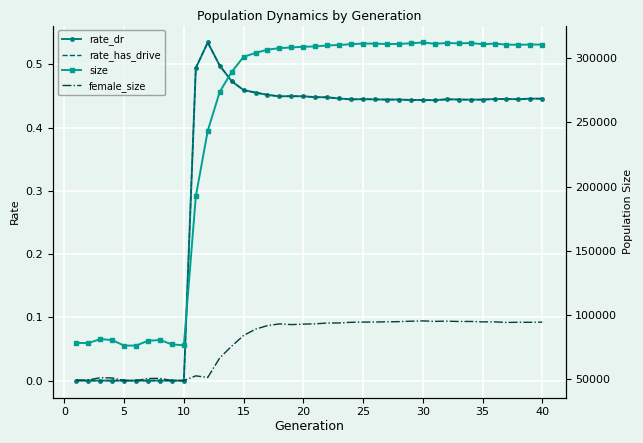

What is the highest value of the female_size series?

95436.0